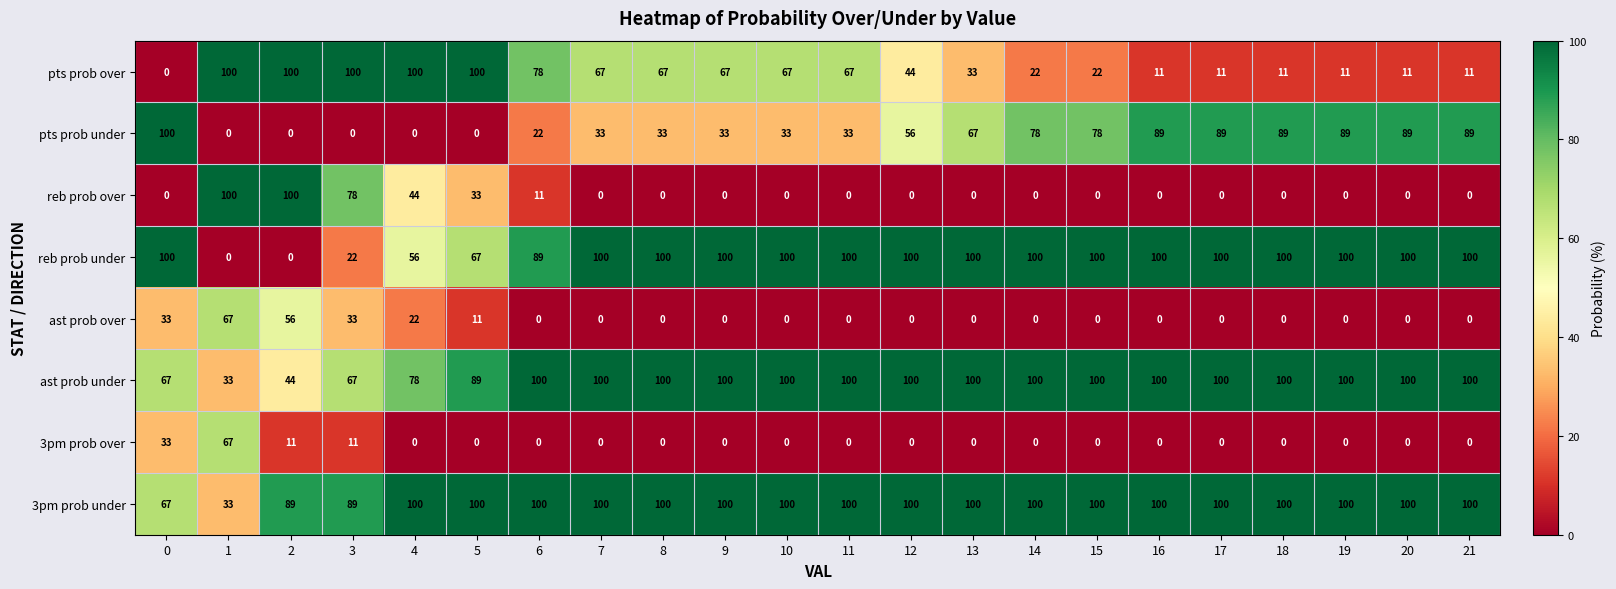

What is the spread (max minus min) of values at 15?

100